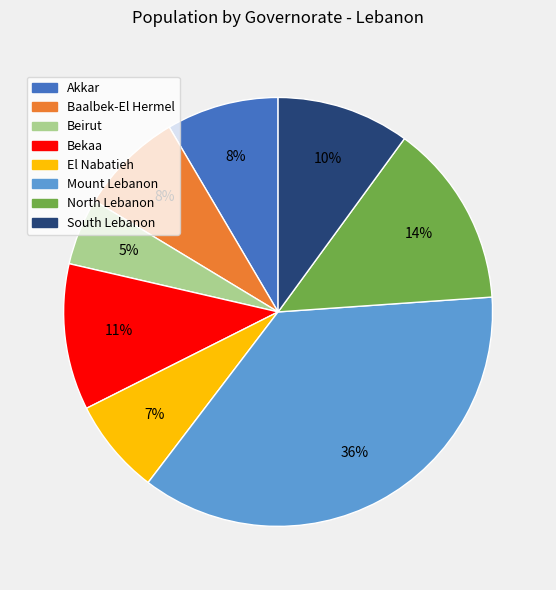

Is it true that Akkar is 8% of the pie?

True